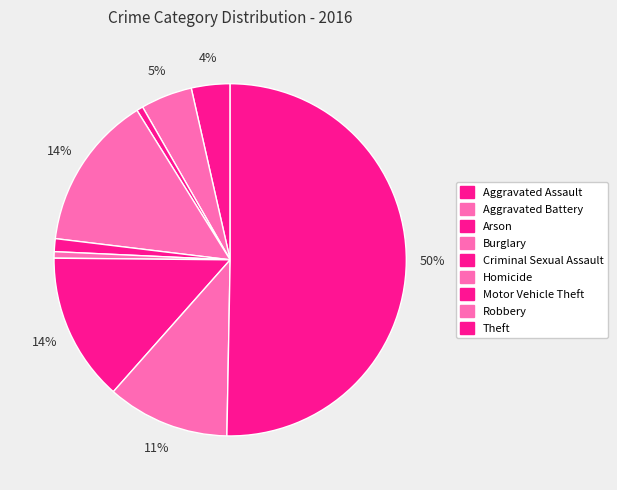

How many slices are in this pie chart?

9